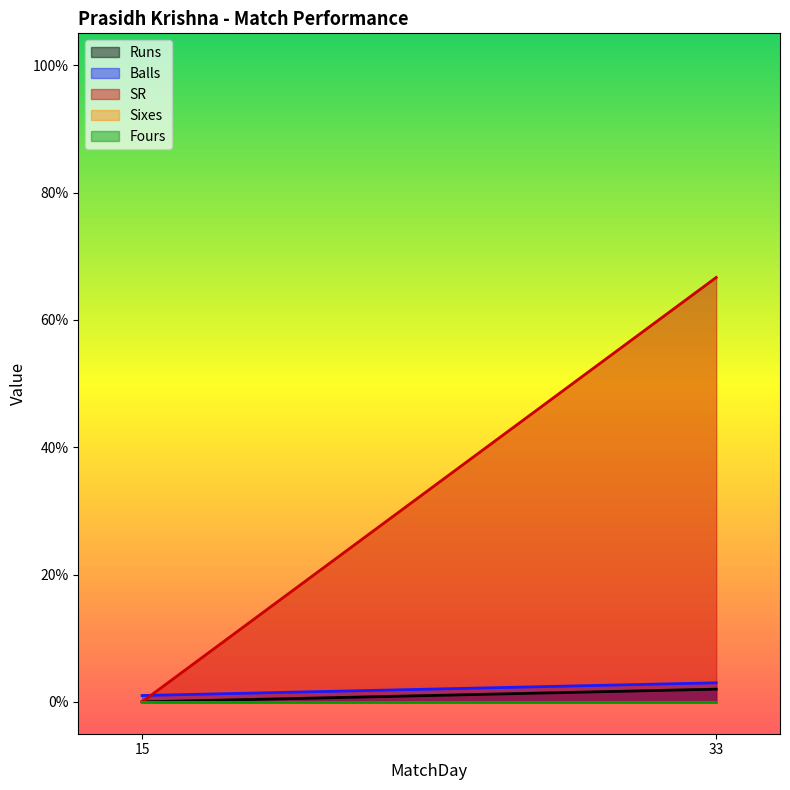

Is the value of Sixes at 33 greater than the value of Runs at 33?

No